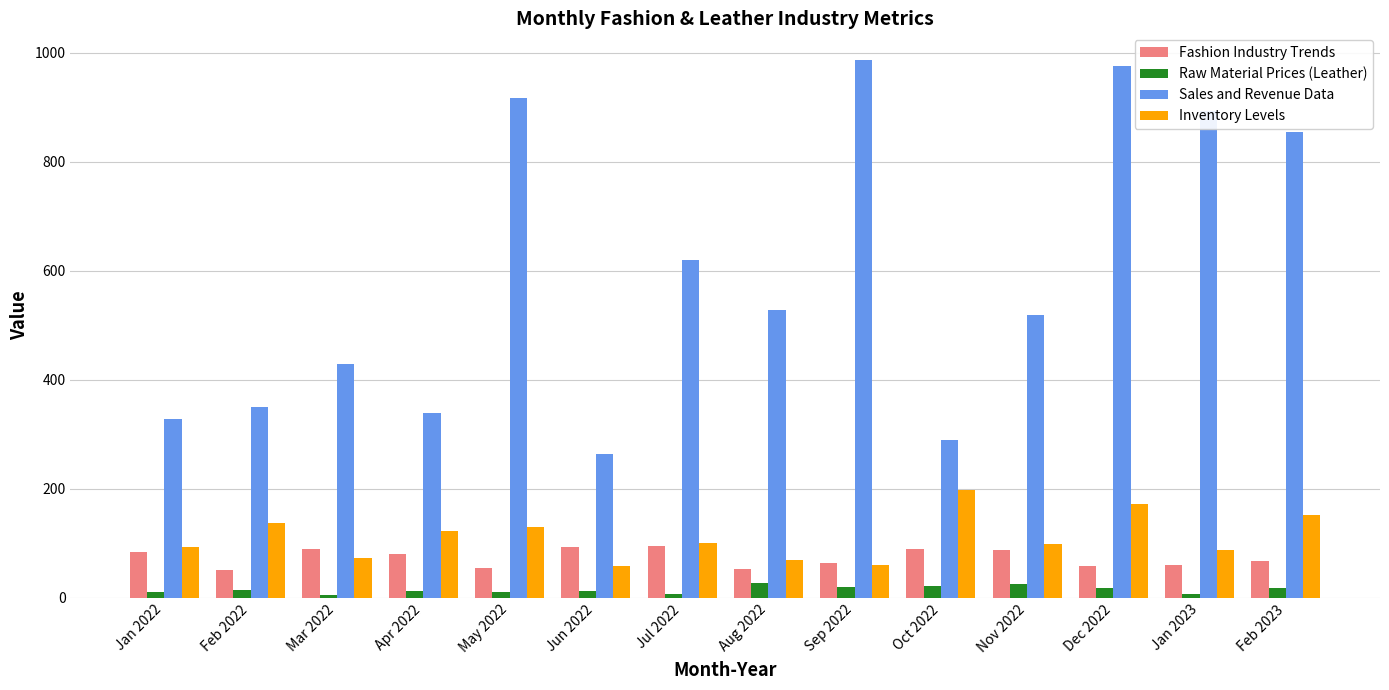

The value of Sales and Revenue Data at Sep 2022 is 1316.5. True or false?

False